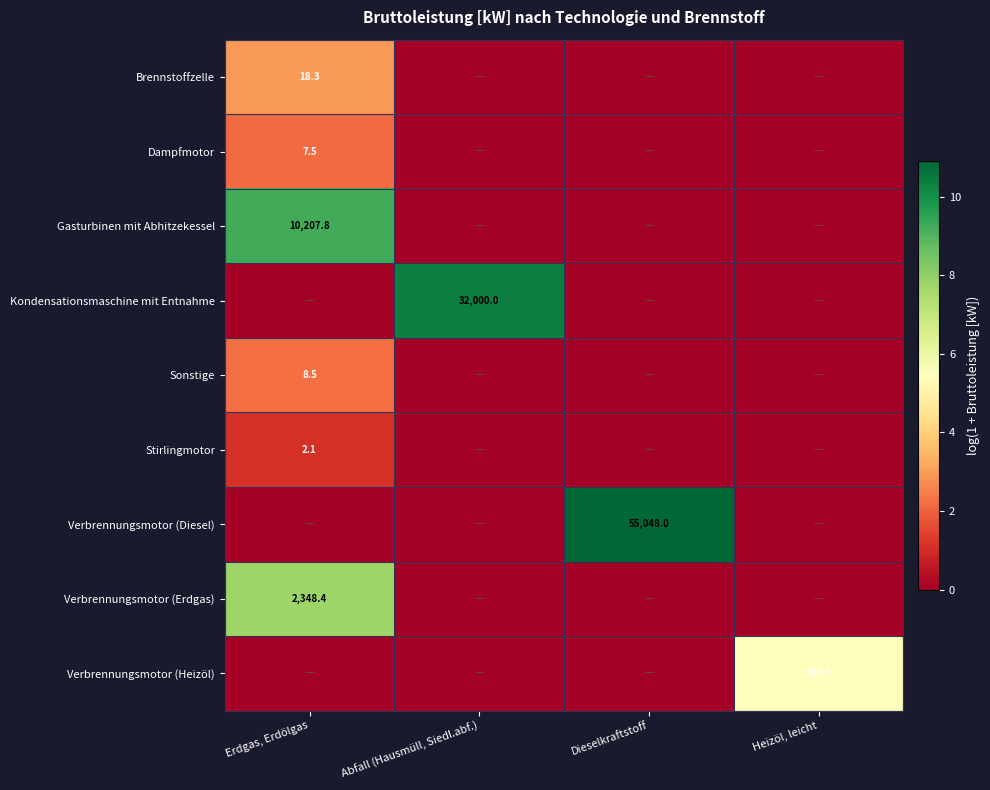

Is the value of Sonstige at Erdgas, Erdölgas greater than the value of Verbrennungsmotor (Diesel) at Dieselkraftstoff?

No